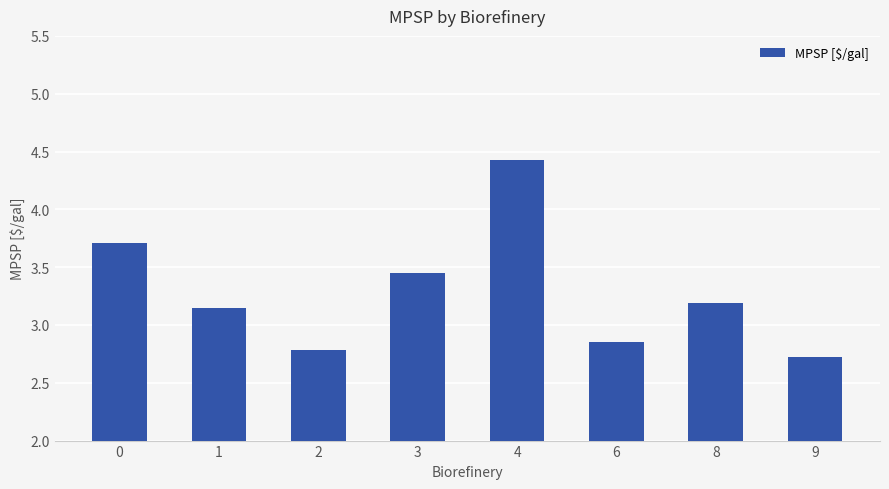

Is it true that the value at 4 is 2.5?

False